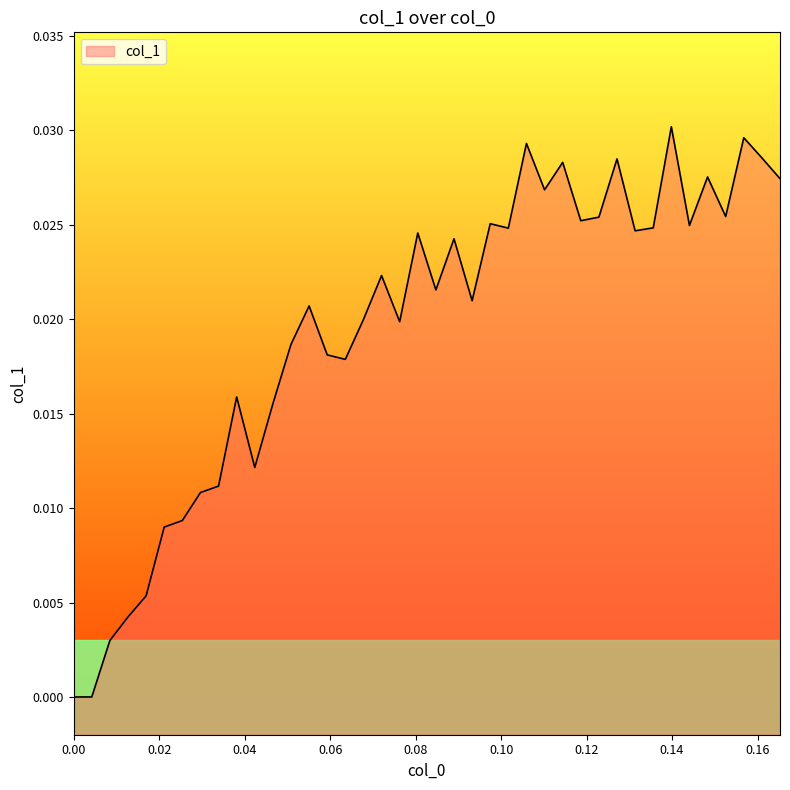

True or false: there are more than 0 points higher than both neighbors.

True